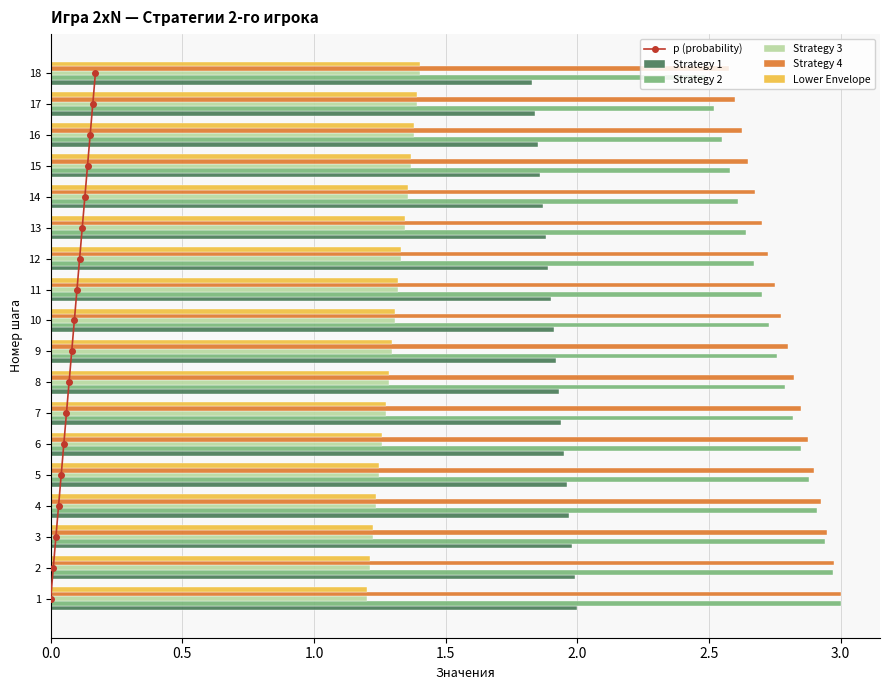

Is the value of Strategy 1 at 8 greater than the value of Strategy 4 at 6?

No